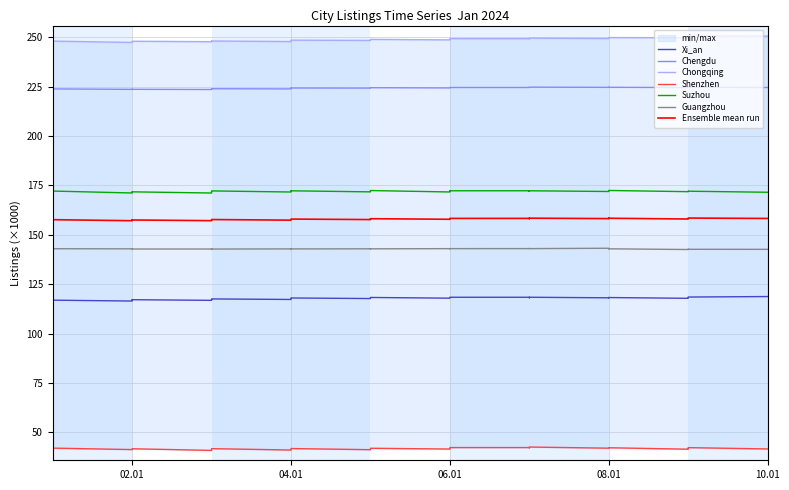

Is the value of Xi_an at 10 greater than the value of Suzhou at 9?

No